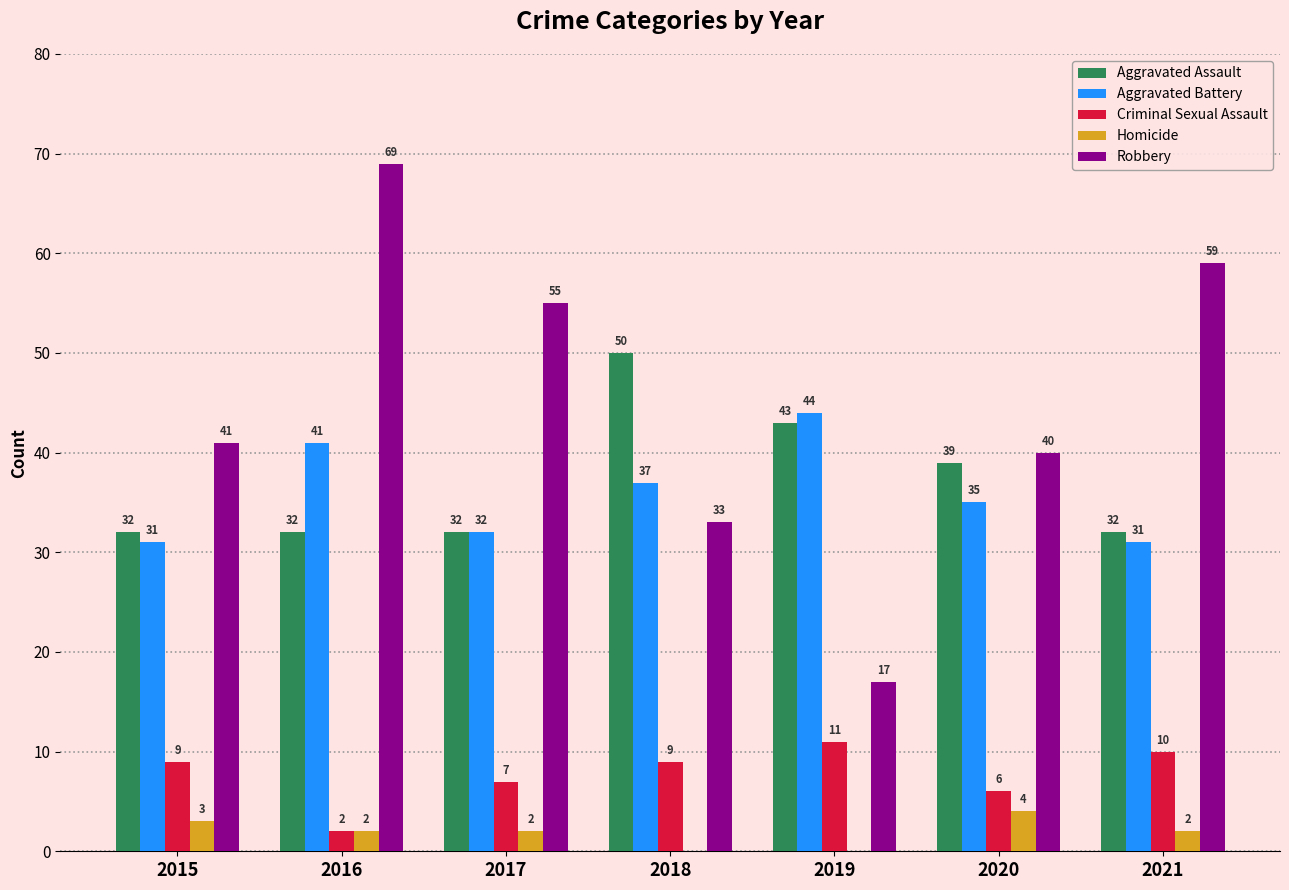

The value of Aggravated Assault at 2020 is 39. True or false?

True